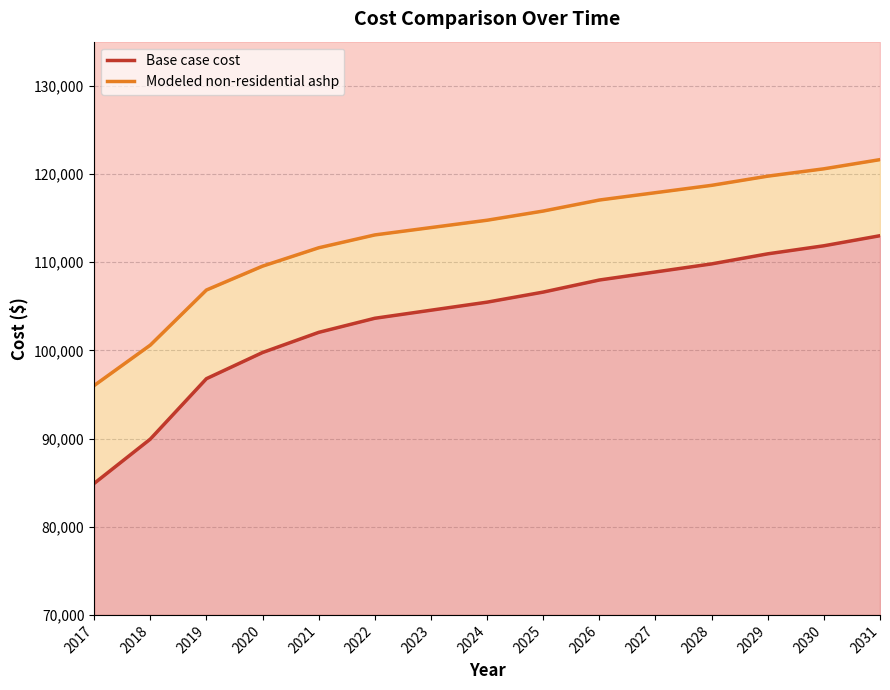

Where is Base case cost nearest to the value 98954?

2020